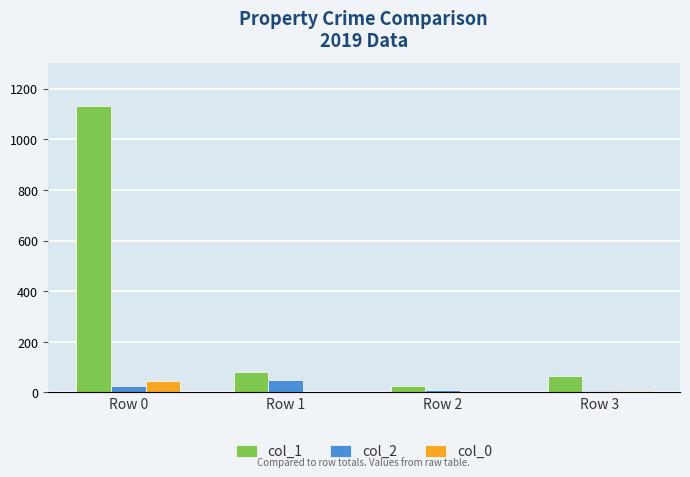

What is the maximum value shown in the chart?

1132